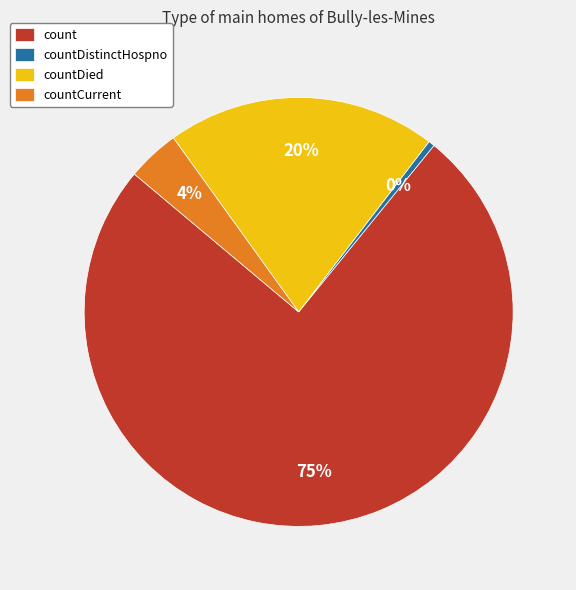

To the nearest percent, what is the average slice percentage?

25%